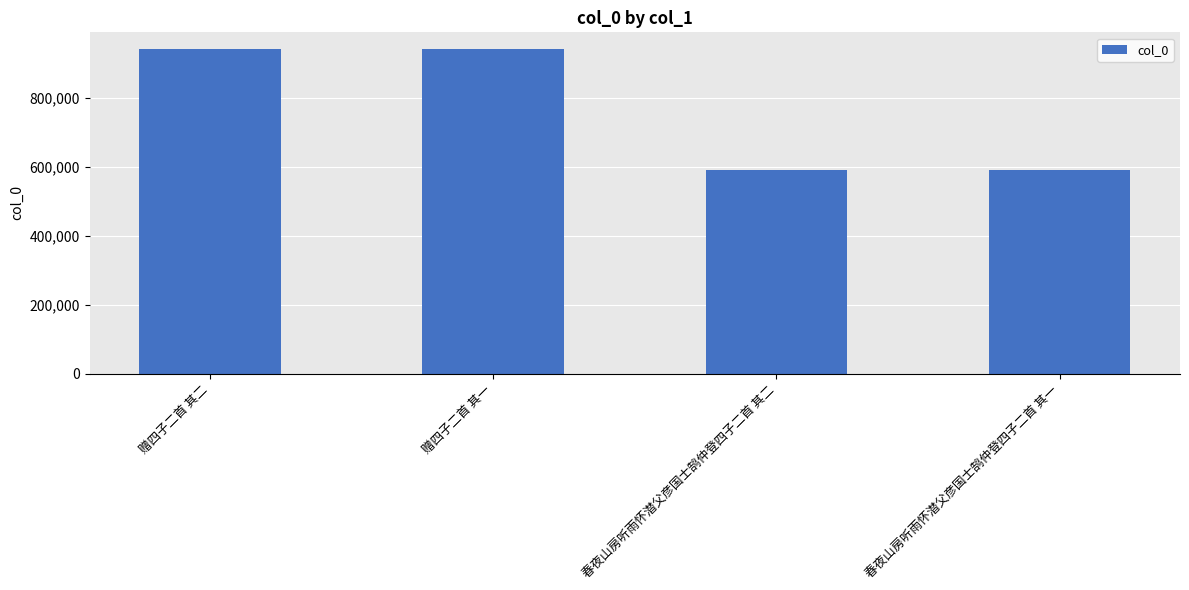

What is the change in value from 赠四子二首 其二 to 春夜山房听雨怀潜父彦国士鹄仲登四子二首 其一?

-352481